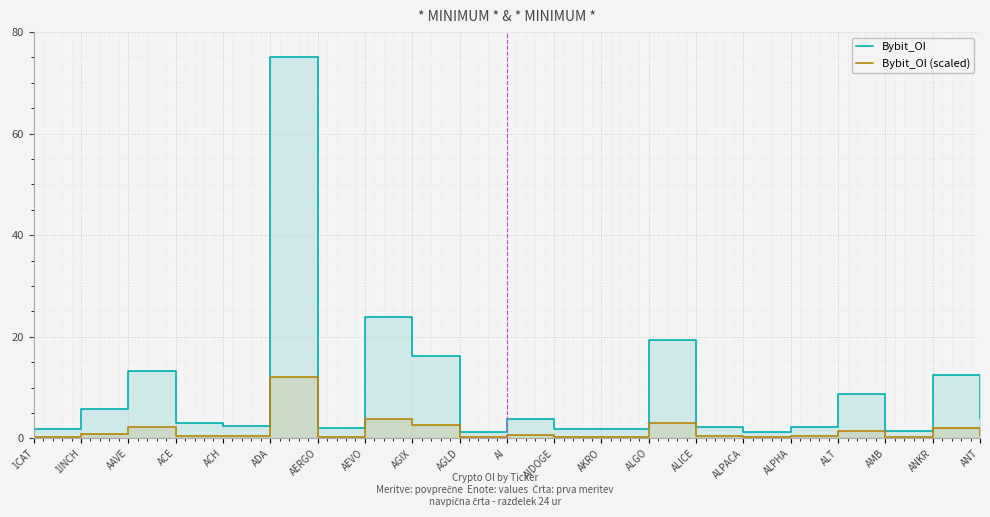

What is the maximum value for Bybit_OI (scaled)?

12.0